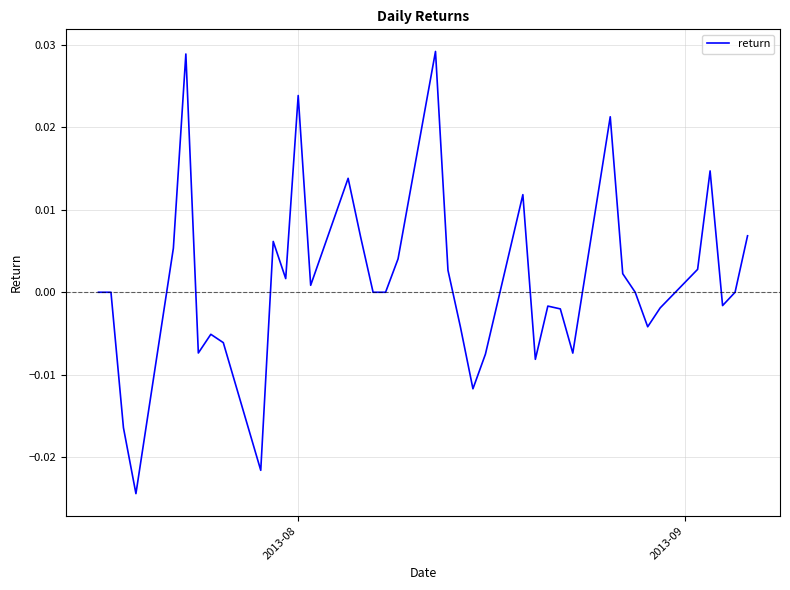

Does the chart have visible grid lines?

Yes